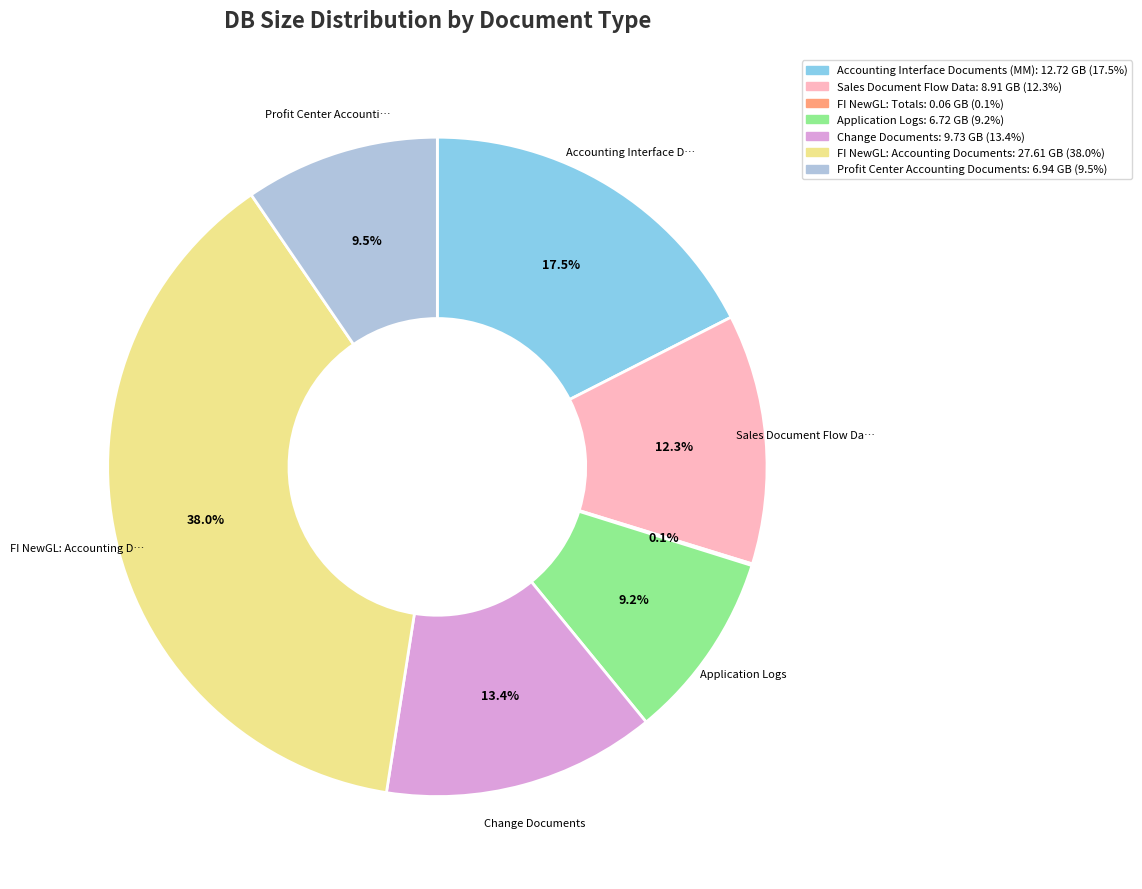

Does Profit Center Accounting Documents represent more than half of the total?

No